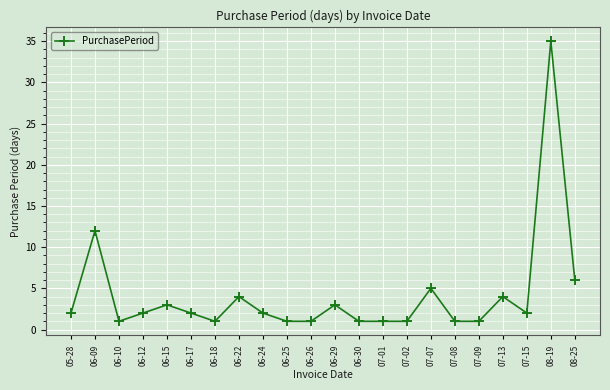

What is the label of the 6th point from the left?

06-17